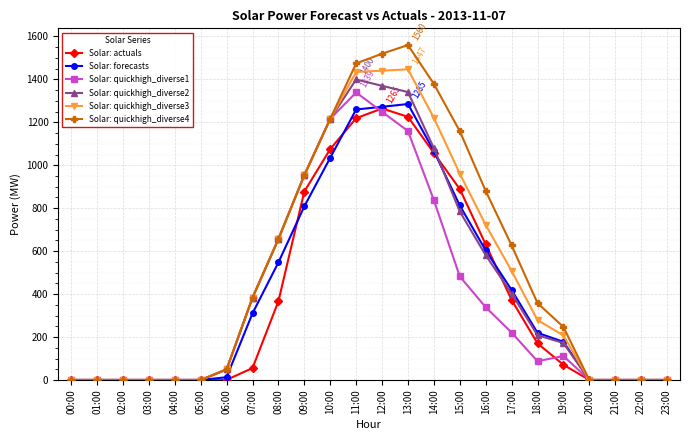

In Solar: quickhigh_diverse2, how many points are higher than both neighbors (excluding endpoints)?

1